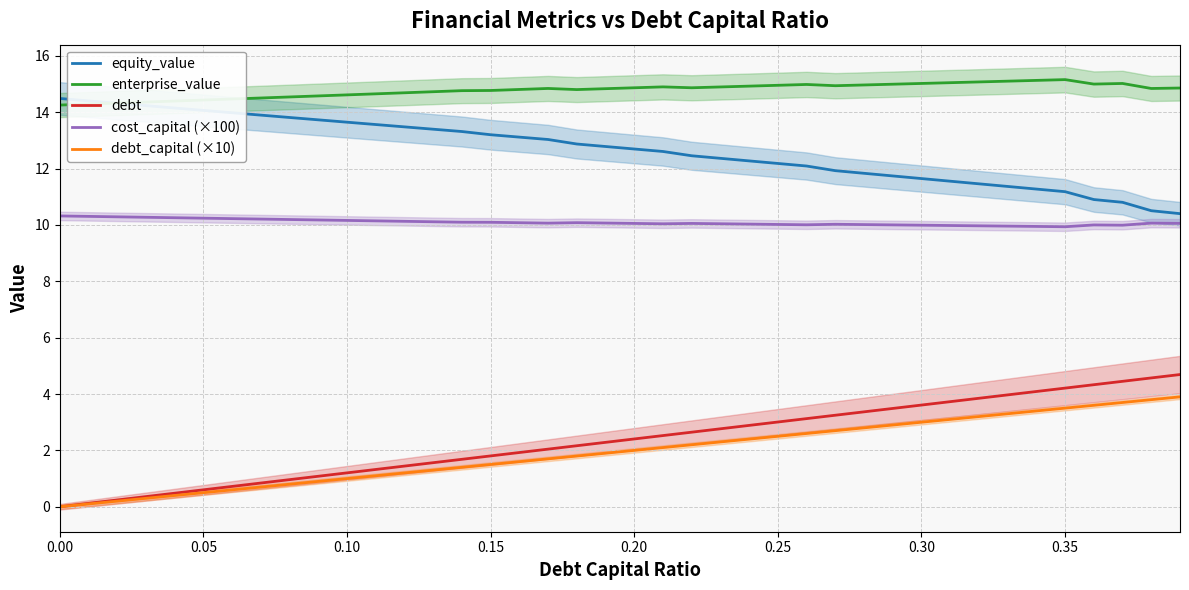

What is the total value across all series at 18?

41.7